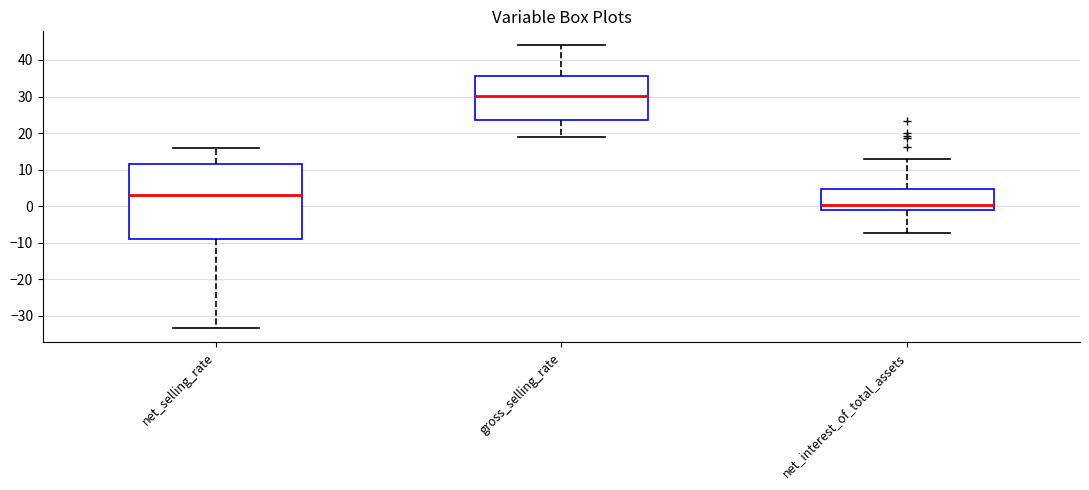

Reading left to right, transcribe this box plot: for each box, give where its median line is, the range the box spans, and where its two whiskers end, as read against the y-axis. The values are not printed on the chart, so give them approximately, as read against the axis.

net_selling_rate: median 3, box -9 to 12, whiskers -33 to 16
gross_selling_rate: median 30, box 24 to 36, whiskers 19 to 44
net_interest_of_total_assets: median 0, box -1 to 5, whiskers -7 to 13